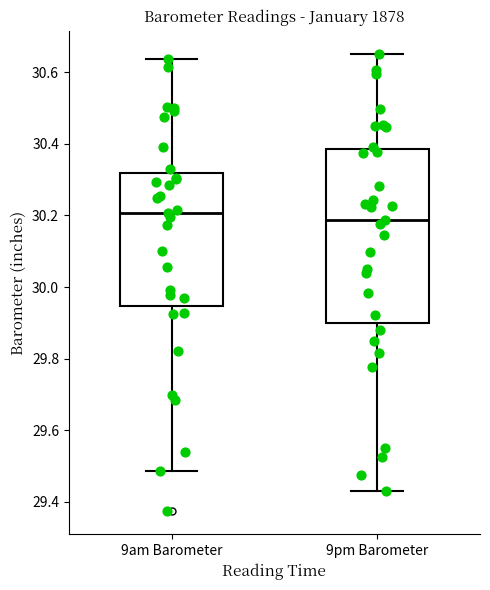

Reading left to right, read every box against the y-axis: the position of its median line, the range the box covers, and the ends of its whiskers. The values are not printed on the chart, so give them approximately, as read against the axis.

9am Barometer: median 30.20, box 29.94 to 30.32, whiskers 29.48 to 30.64
9pm Barometer: median 30.18, box 29.90 to 30.38, whiskers 29.44 to 30.66